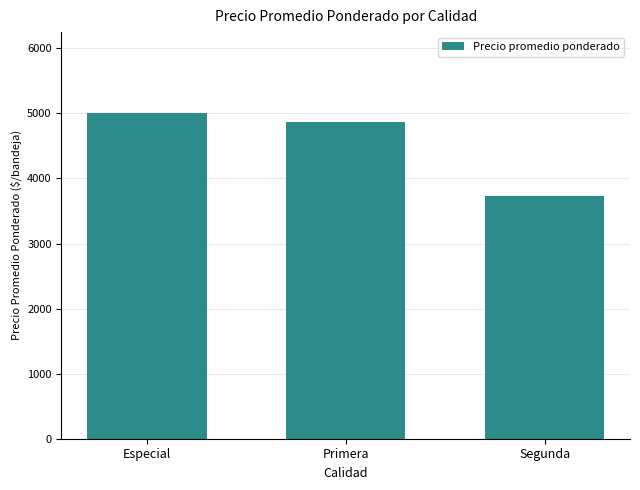

Between Primera and Segunda, which is larger?

Primera